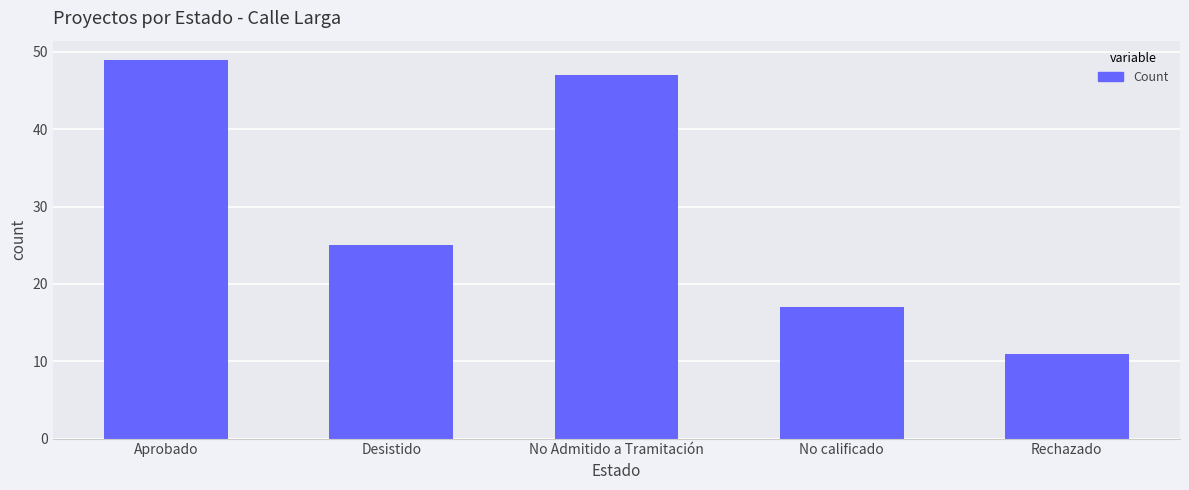

How many data points does each series have?

5